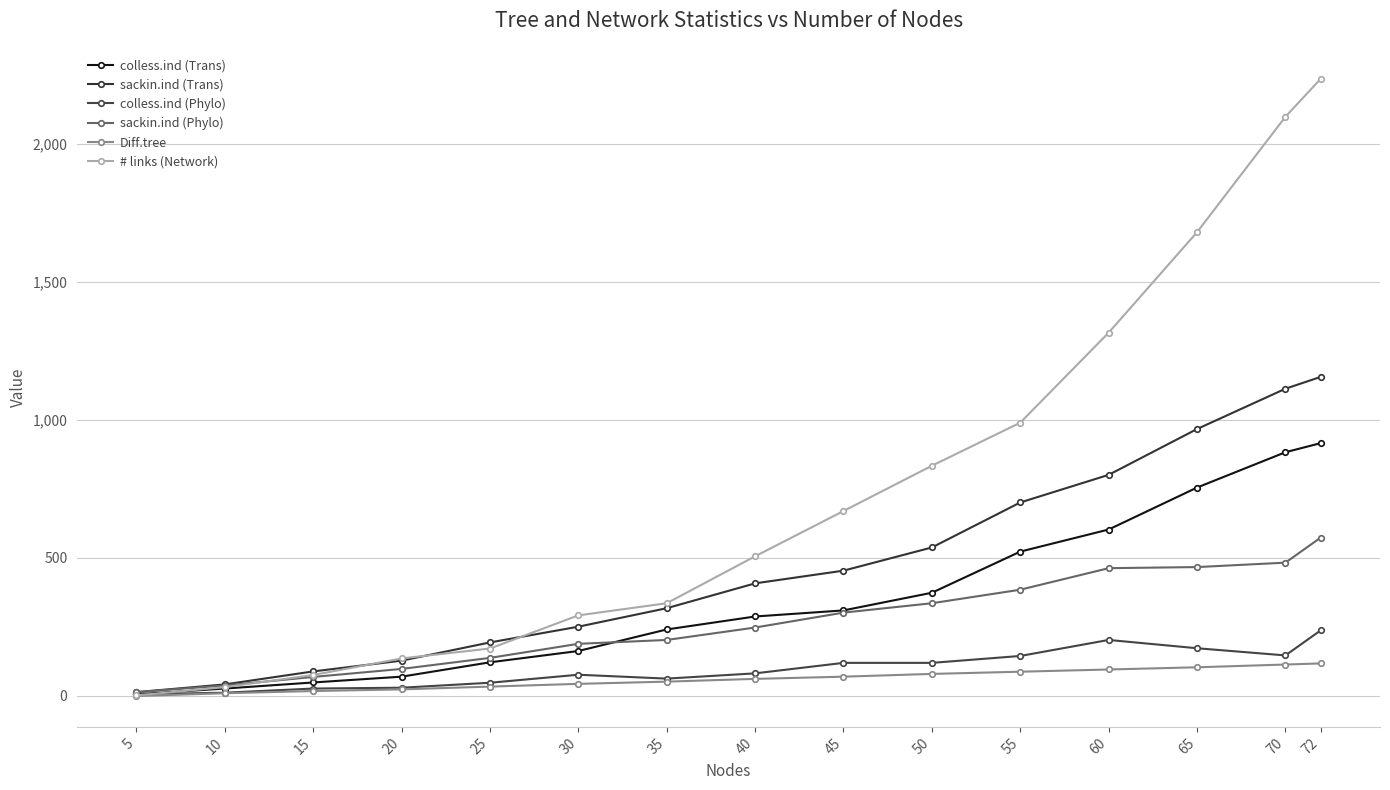

How many lines are shown in the chart?

6